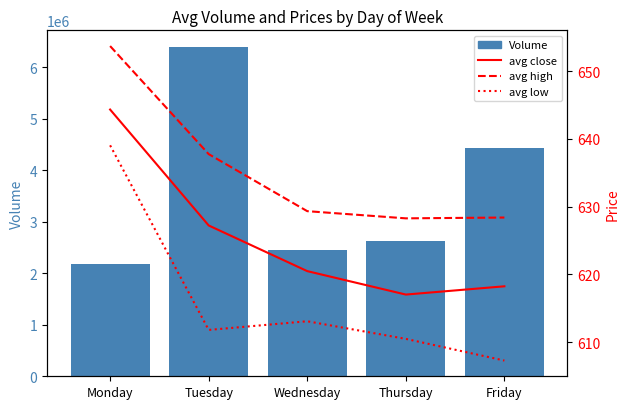

How many groups of bars are there?

5